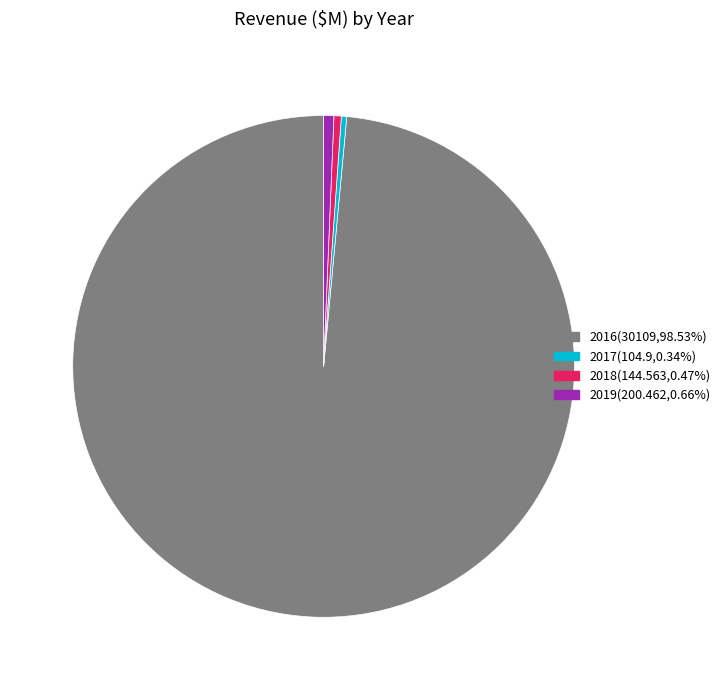

How many segments does this pie chart have?

4